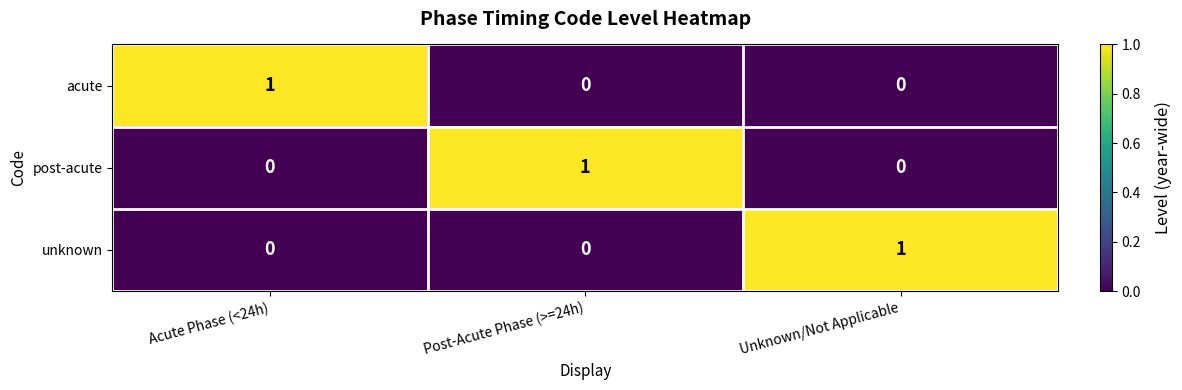

Is the value of unknown at Post-Acute Phase (>=24h) greater than the value of acute at Acute Phase (<24h)?

No